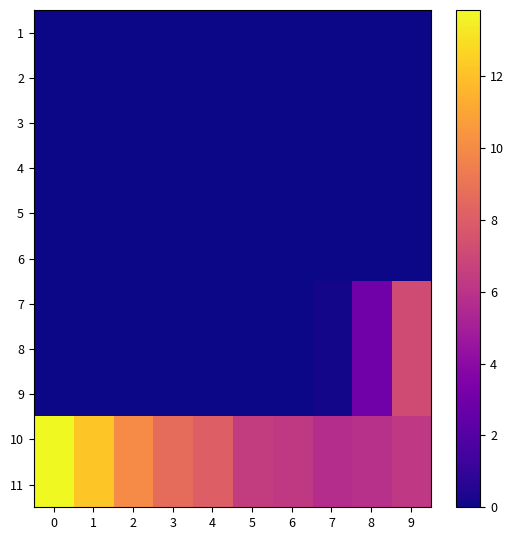

At how many categories does at least one series exceed 6?

8